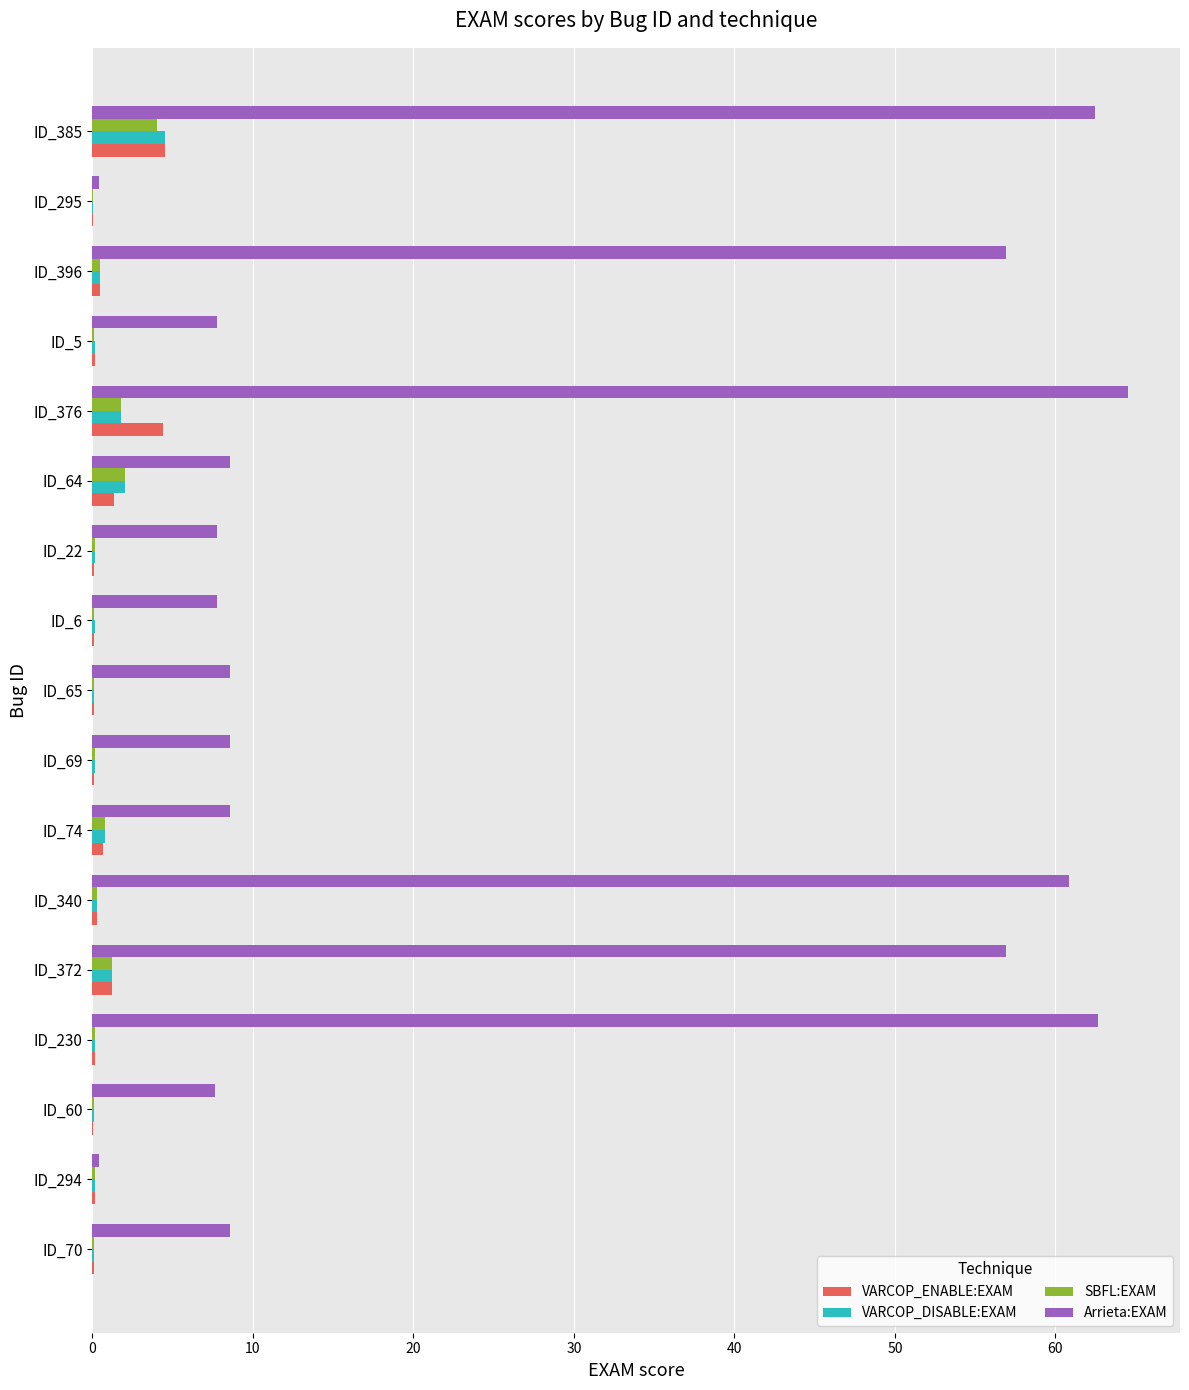

What are all the series names shown in the legend?

VARCOP_ENABLE:EXAM, VARCOP_DISABLE:EXAM, SBFL:EXAM, Arrieta:EXAM